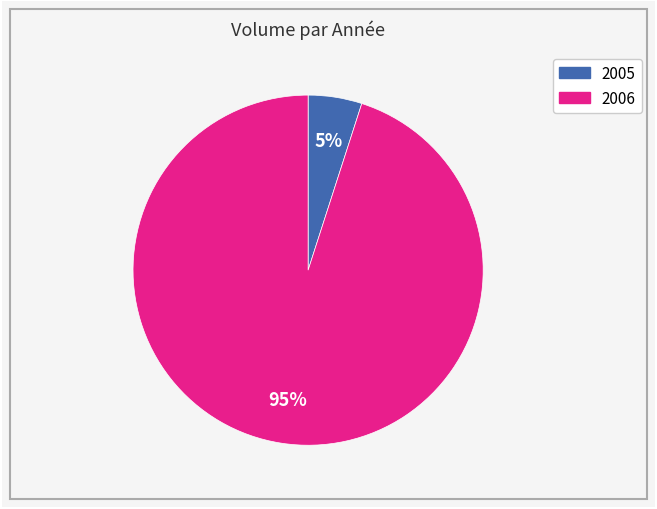

Is there any slice that represents more than half of the pie?

Yes